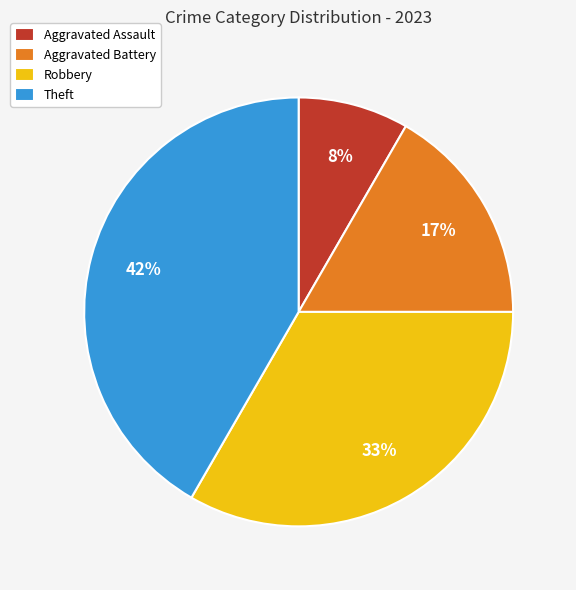

To the nearest percent, what is the average slice percentage?

25%